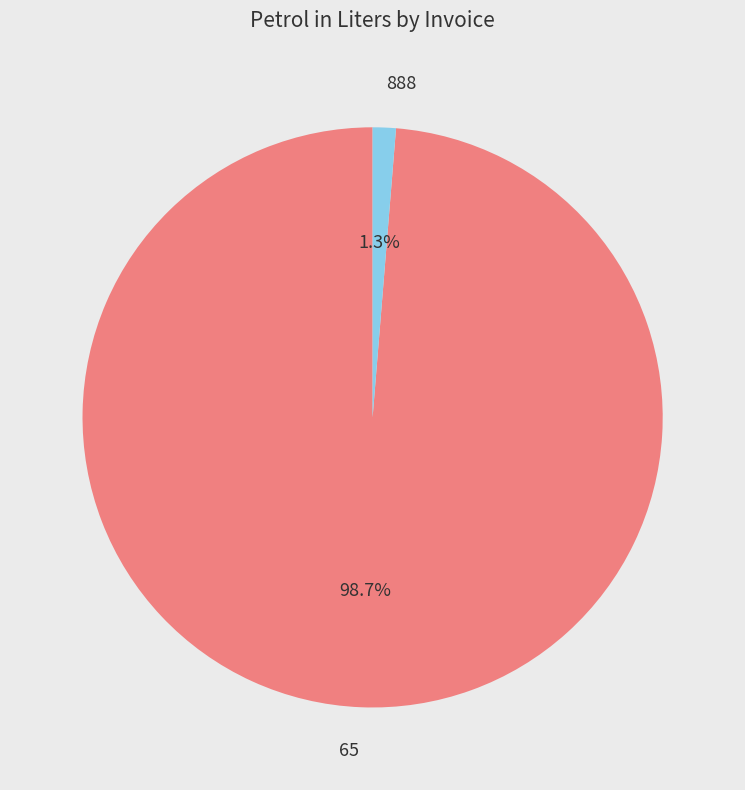

Which category accounts for the majority?

65